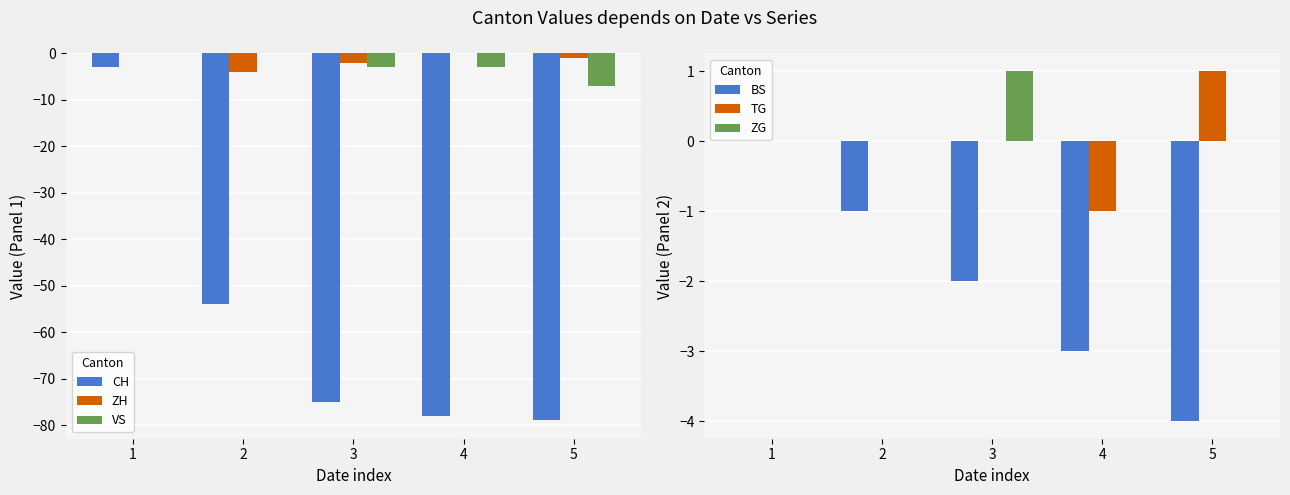

At which category is the sum across all series the highest?

1